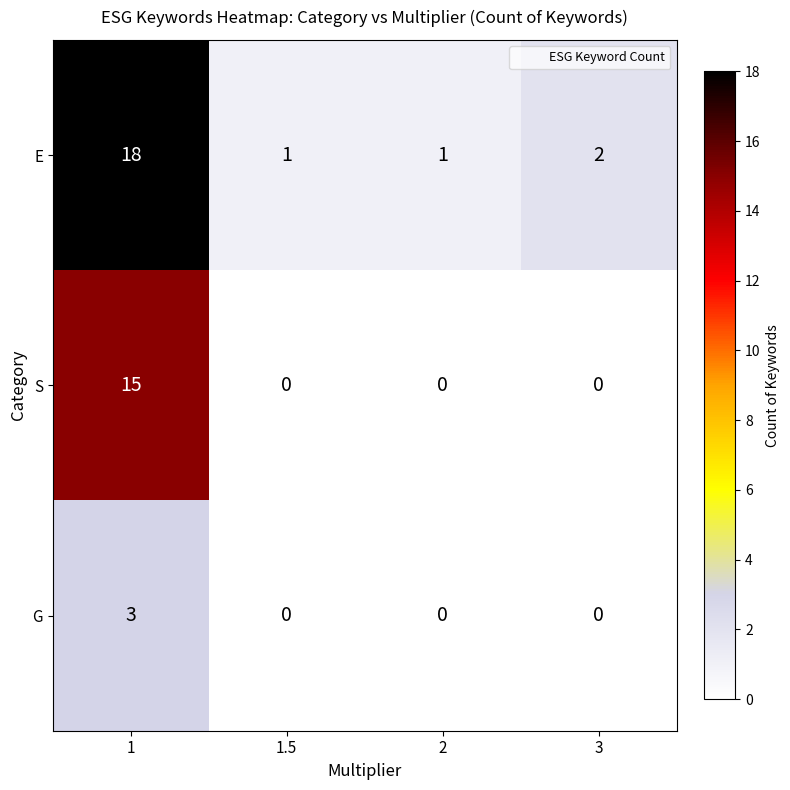

What is the sum of all G values?

3